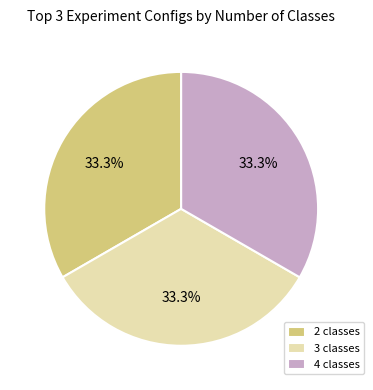

Does 2 classes represent more than half of the total?

No